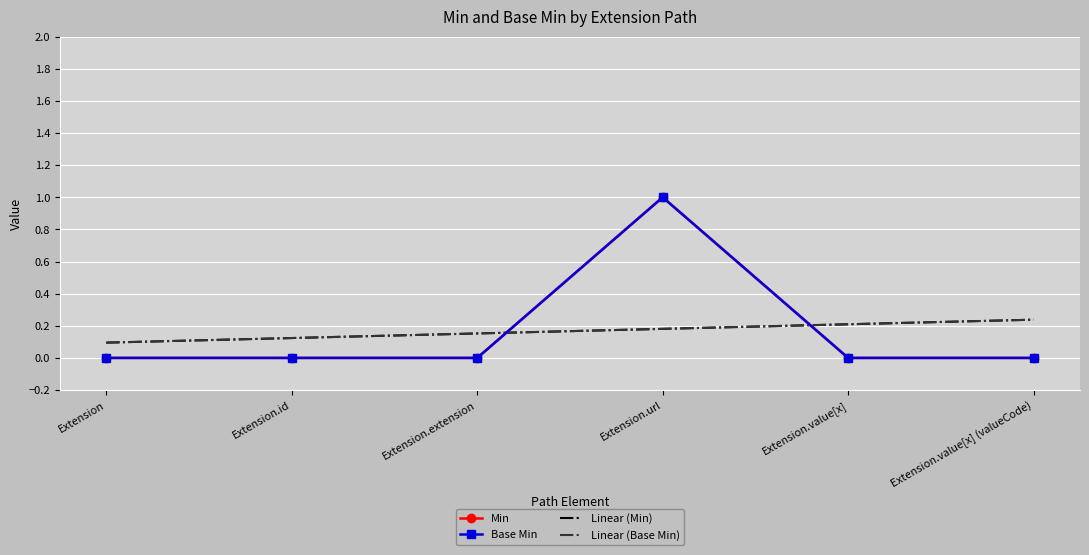

What is the label of the 5th point from the left?

Extension.value[x]